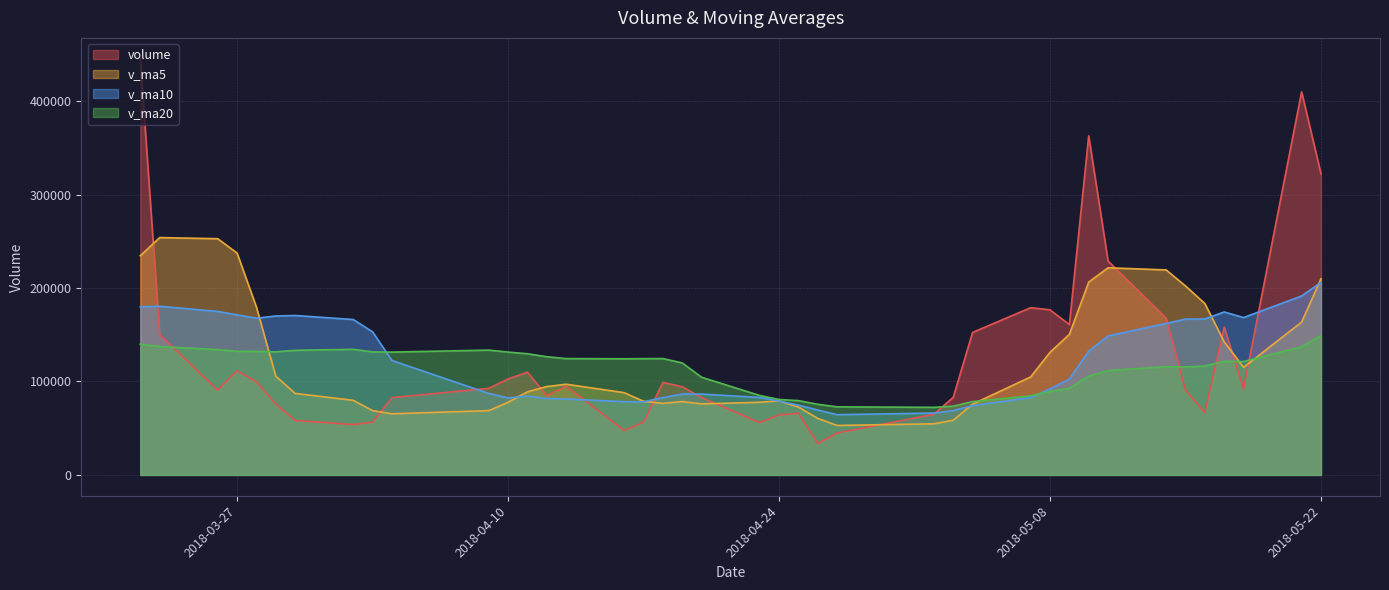

What is the total value across all series at 2018-05-07?

451043.9